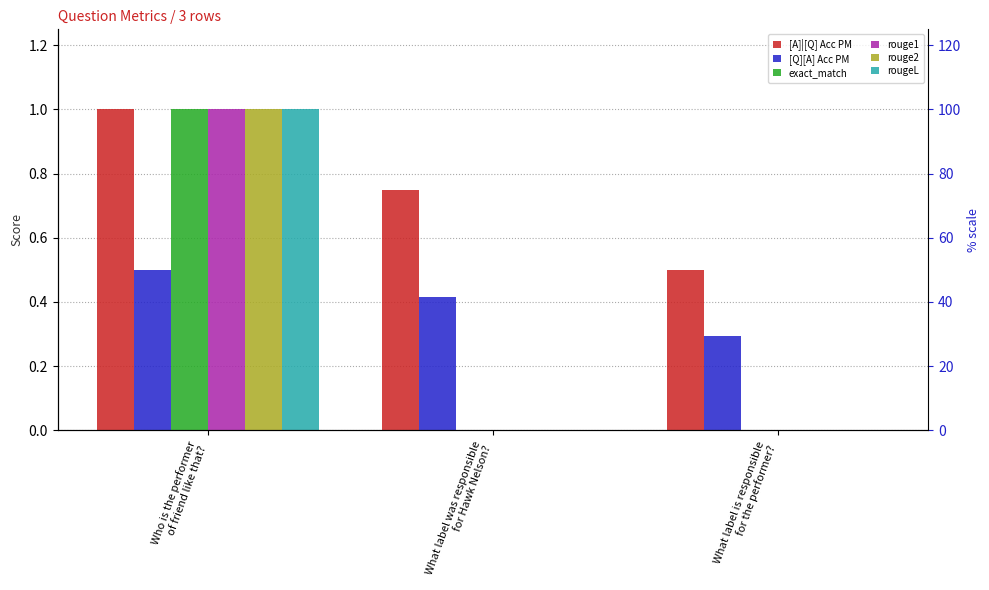

What is the difference between the maximum and minimum values in the rougeL series?

1.0